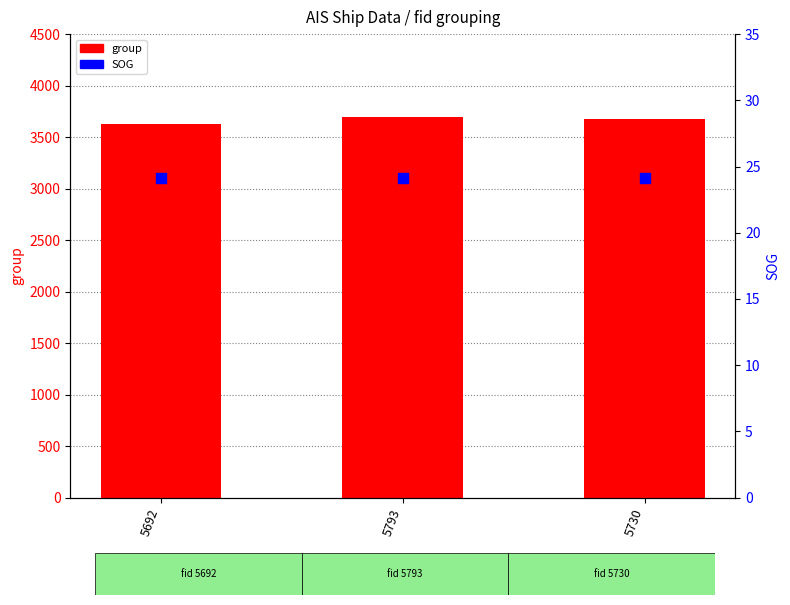

At how many categories does at least one series exceed 3642?

2